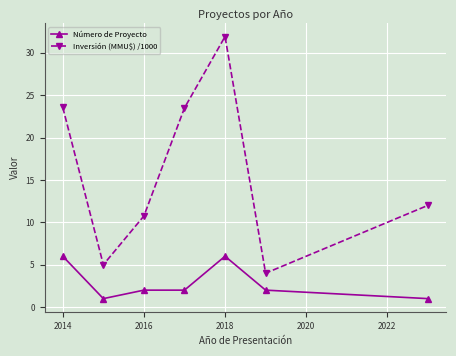

Which series has the largest total across all categories?

Inversión (MMU$) /1000